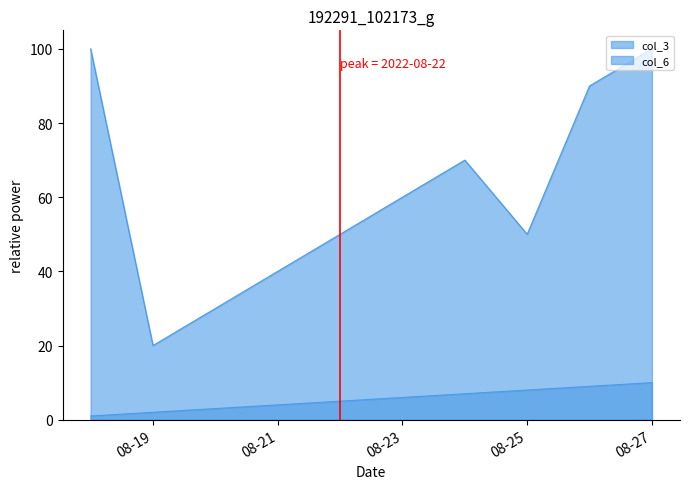

Where is the first local maximum for col_6?

2022-08-24